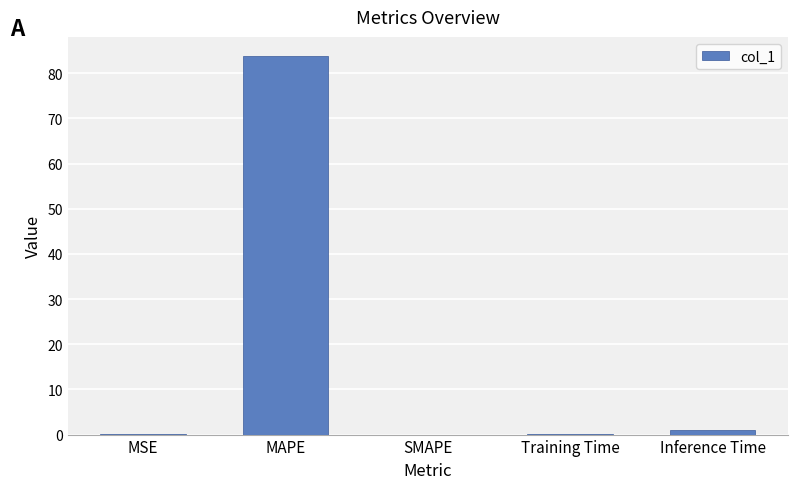

What is the sum of the values at Inference Time and SMAPE?

1.0